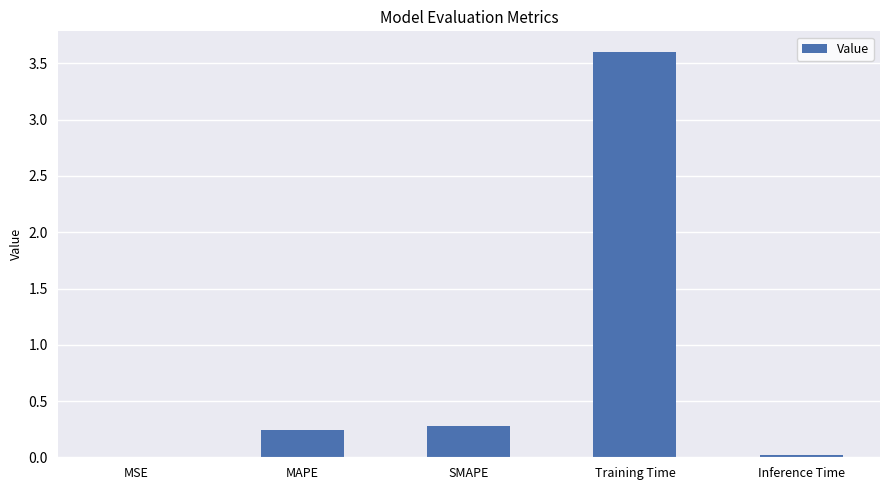

The chart shows a value of 0.0 at Inference Time. True or false?

True